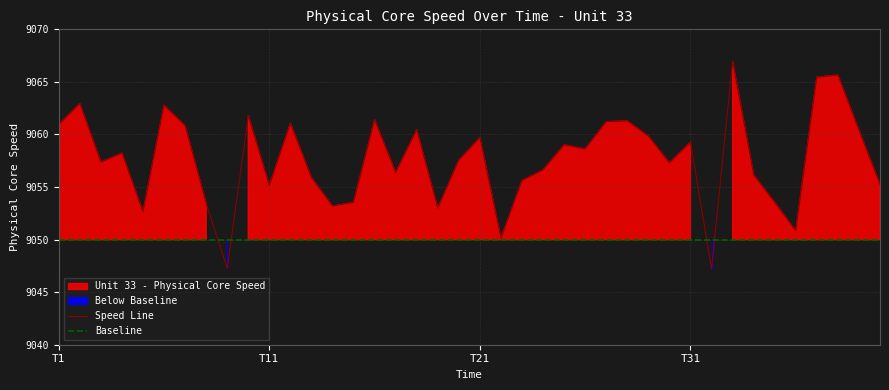

True or false: Speed Line has more than 1 points higher than both neighbors.

True